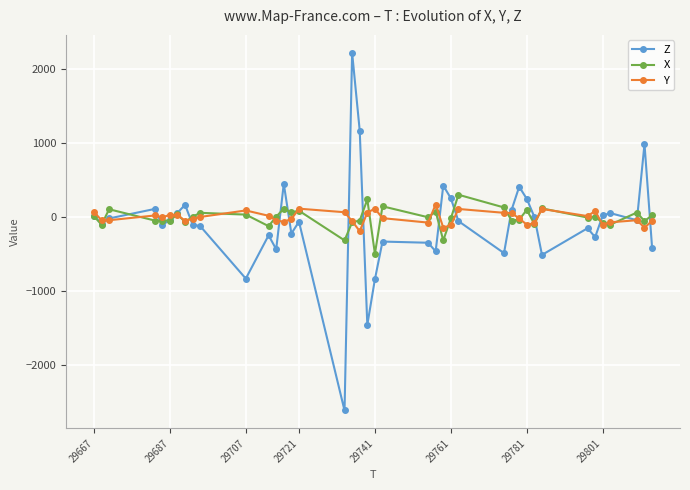

True or false: Z has more than 0 interior local peaks.

True